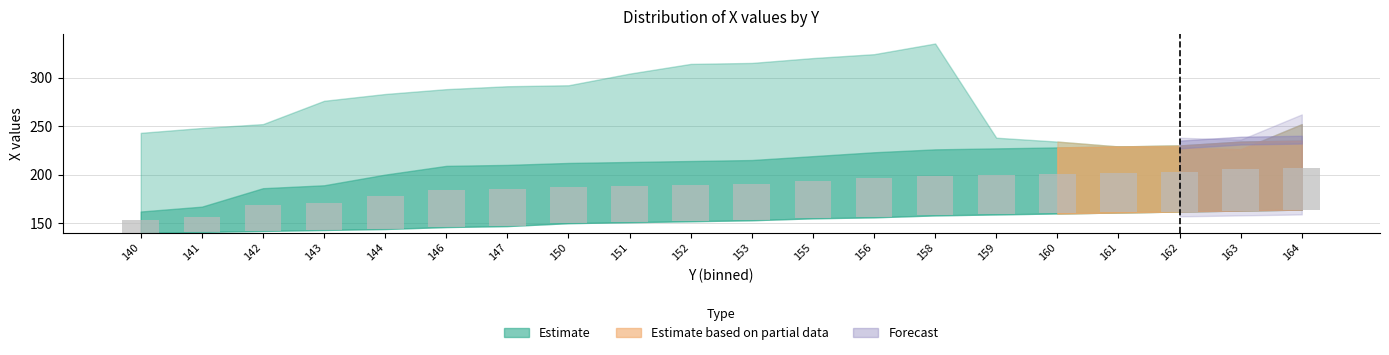

Which label corresponds to the smallest value in the chart?

140